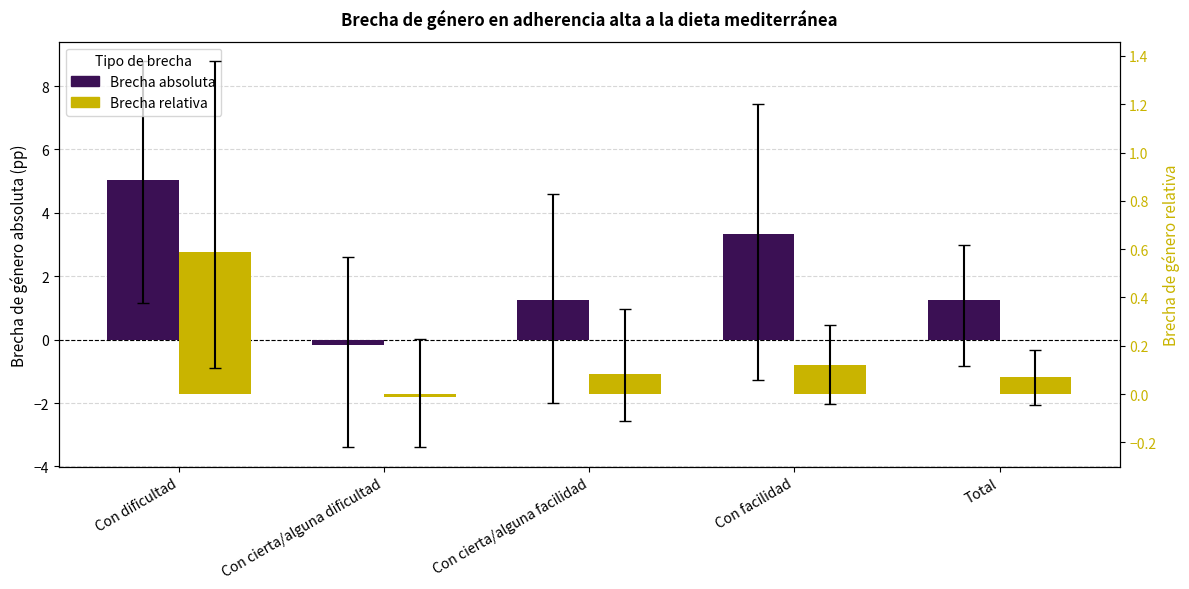

How many groups of bars are there?

5